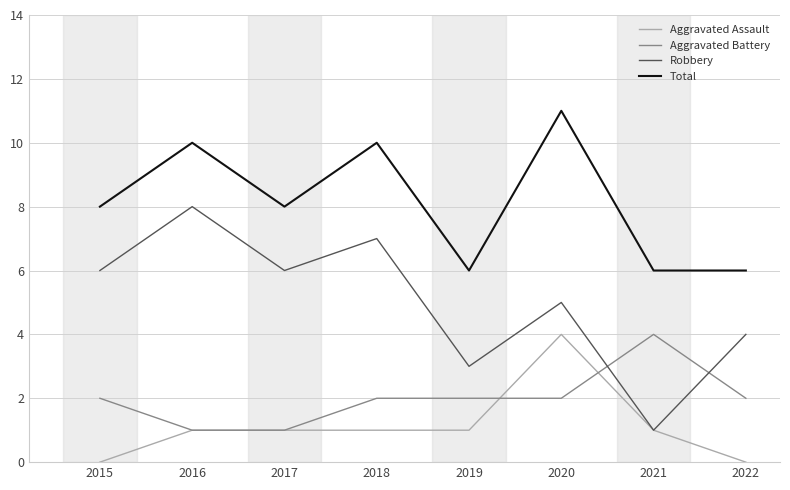

True or false: Aggravated Battery and Total cross at least once.

False